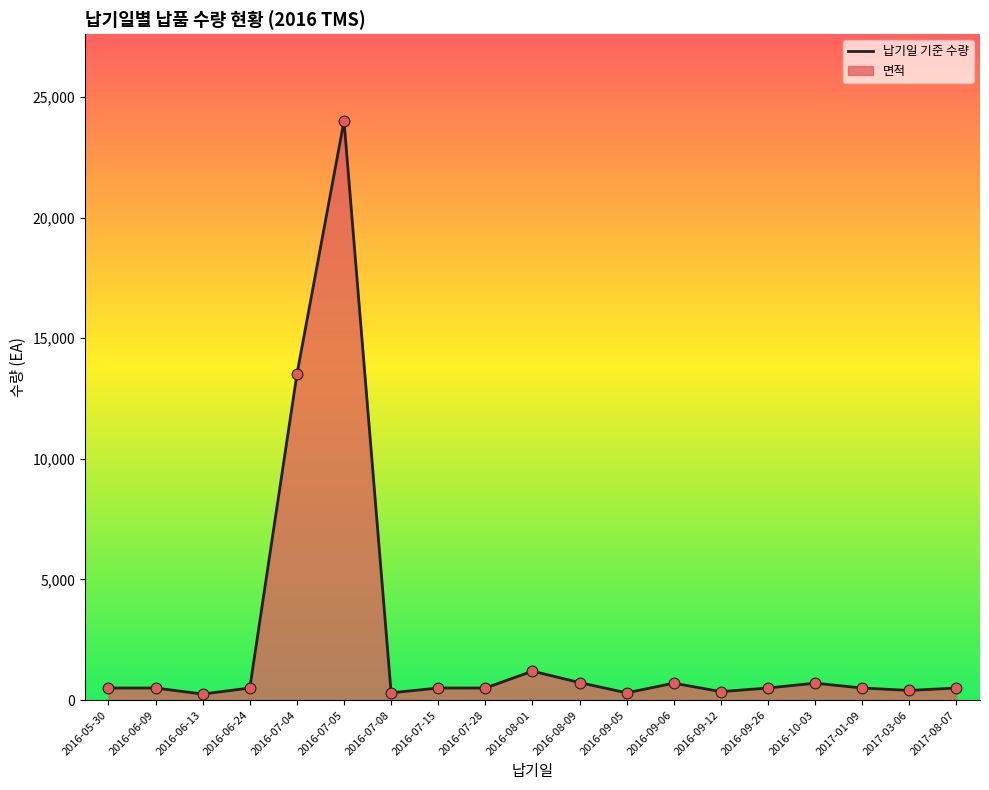

What is the ratio of the value at 2016-09-26 to the value at 2016-08-01?

0.4